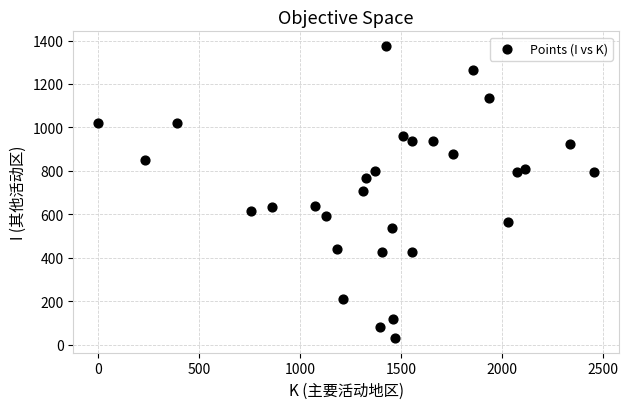

What is the range of Y values (max minus min)?

1344